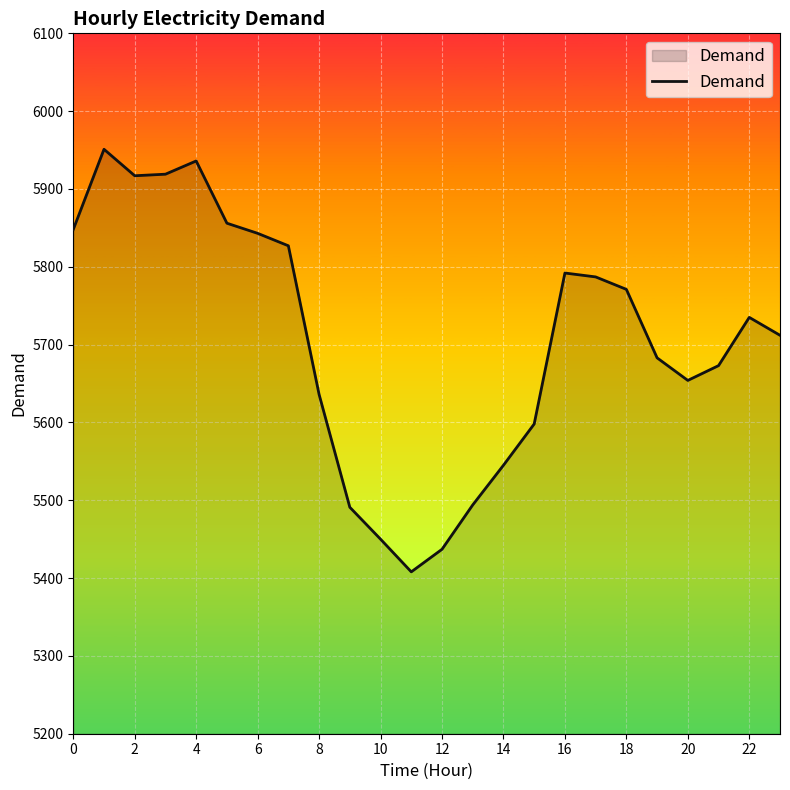

What is the maximum value shown in the chart?

5951